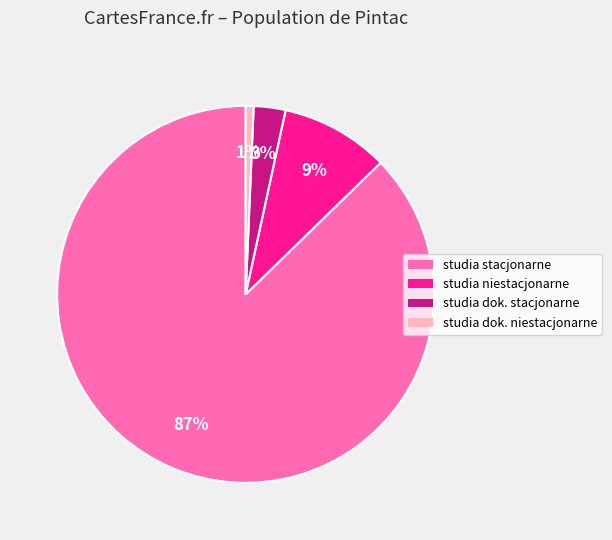

To the nearest percent, what is the average slice percentage?

25%